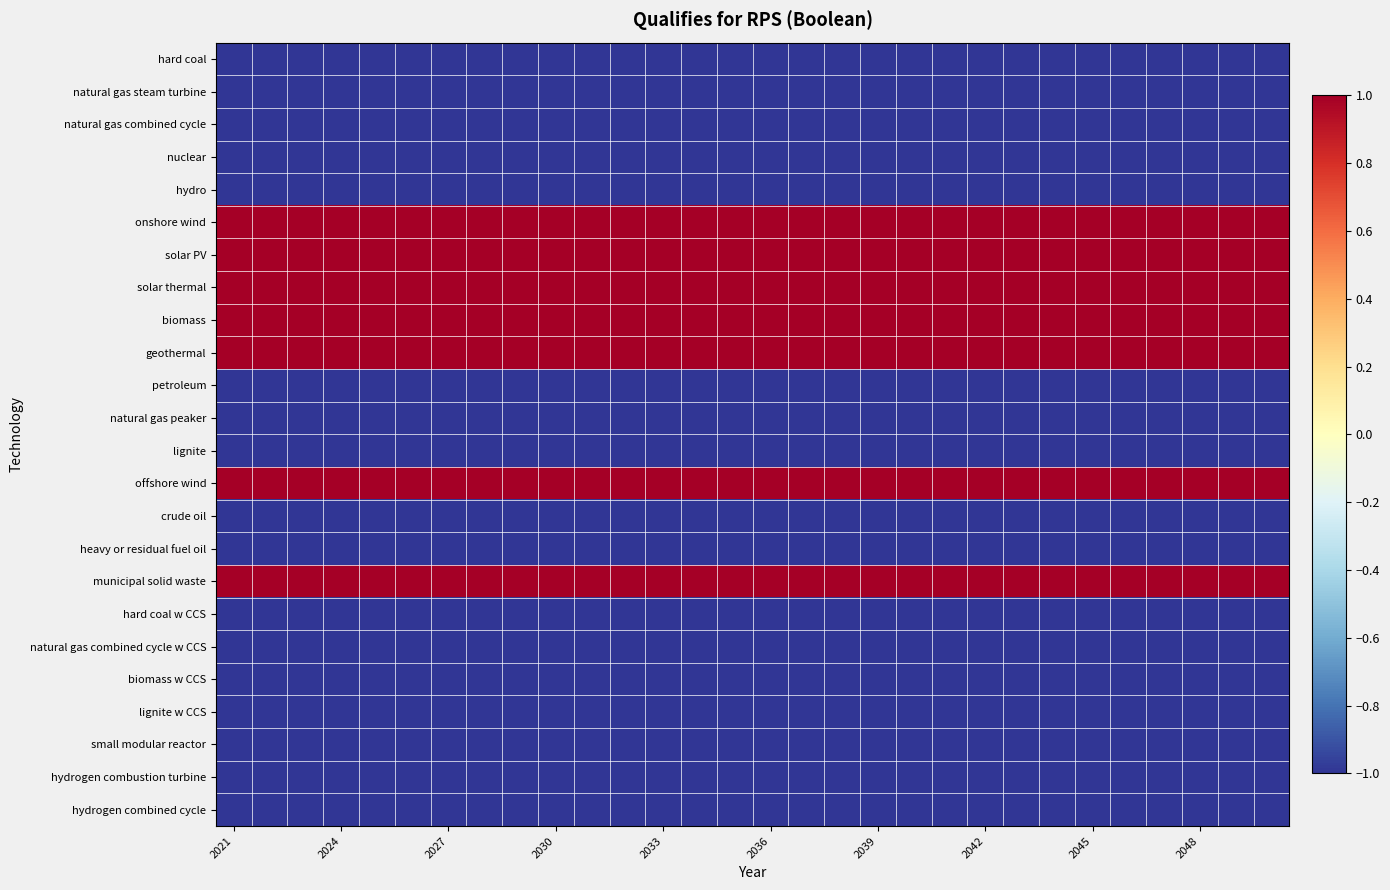

At how many categories does at least one series exceed 0?

30